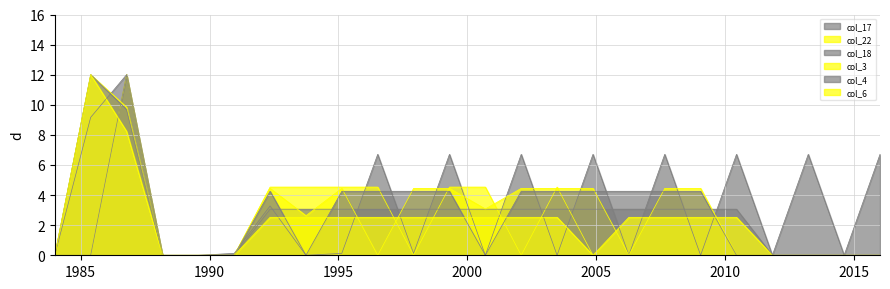

Reading left to right, what are all the values shown in this chart?

col_17: 0.0	9.2	12.0	0.0	0.0	0.1	3.3	0.0	0.1	6.7	0.1	6.7	0.0	6.7	0.0	6.7	0.0	6.7	0.0	6.7	0.0	6.7	0.0	6.7
col_22: 0.0	0.0	12.0	0.0	0.0	0.0	4.5	4.5	4.5	4.5	0.0	4.5	4.5	0.0	4.5	0.0	0.0	0.0	0.0	0.0	0.0	0.0	0.0	0.0
col_18: 0.0	0.0	12.0	0.0	0.0	0.0	3.1	3.1	3.1	3.1	3.1	3.1	3.1	3.1	3.1	3.1	3.1	3.1	3.1	3.1	0.0	0.0	0.0	0.0
col_3: 0.0	12.0	9.8	0.0	0.0	0.0	4.4	2.6	4.4	0.0	4.4	4.4	3.1	4.4	4.4	4.4	0.0	4.4	4.4	0.0	0.0	0.0	0.0	0.0
col_4: 0.0	12.0	9.7	0.0	0.0	0.0	4.3	0.0	4.3	4.3	4.3	4.3	0.0	4.3	4.3	4.3	4.3	4.3	4.3	0.0	0.0	0.0	0.0	0.0
col_6: 0.0	12.0	8.2	0.0	0.0	0.0	2.5	2.5	2.5	2.5	2.5	2.5	2.5	2.5	2.5	0.0	2.5	2.5	2.5	2.5	0.0	0.0	0.0	0.0